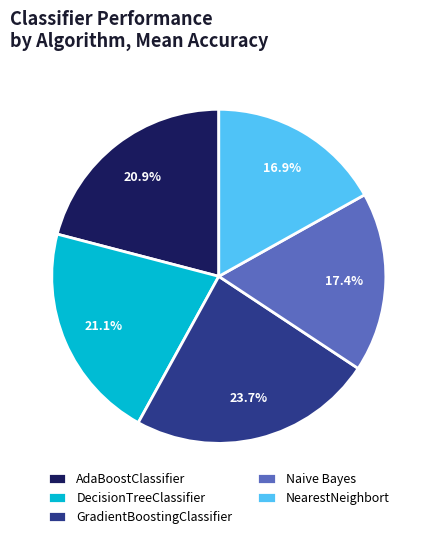

What portion of the pie excludes NearestNeighbort?

83.1%